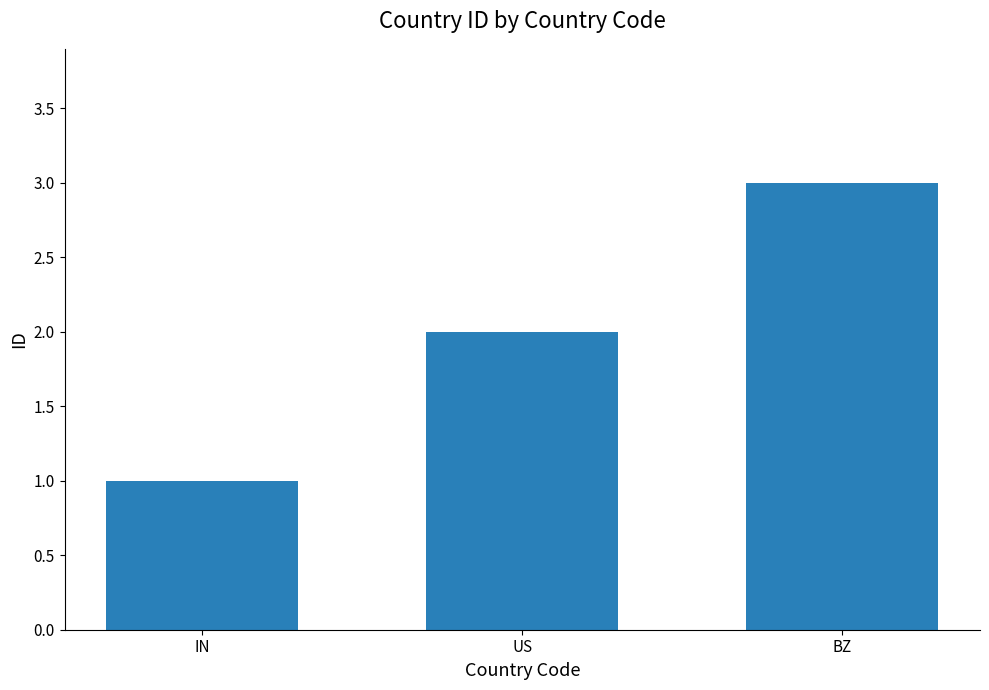

Which has a higher value, BZ or IN?

BZ